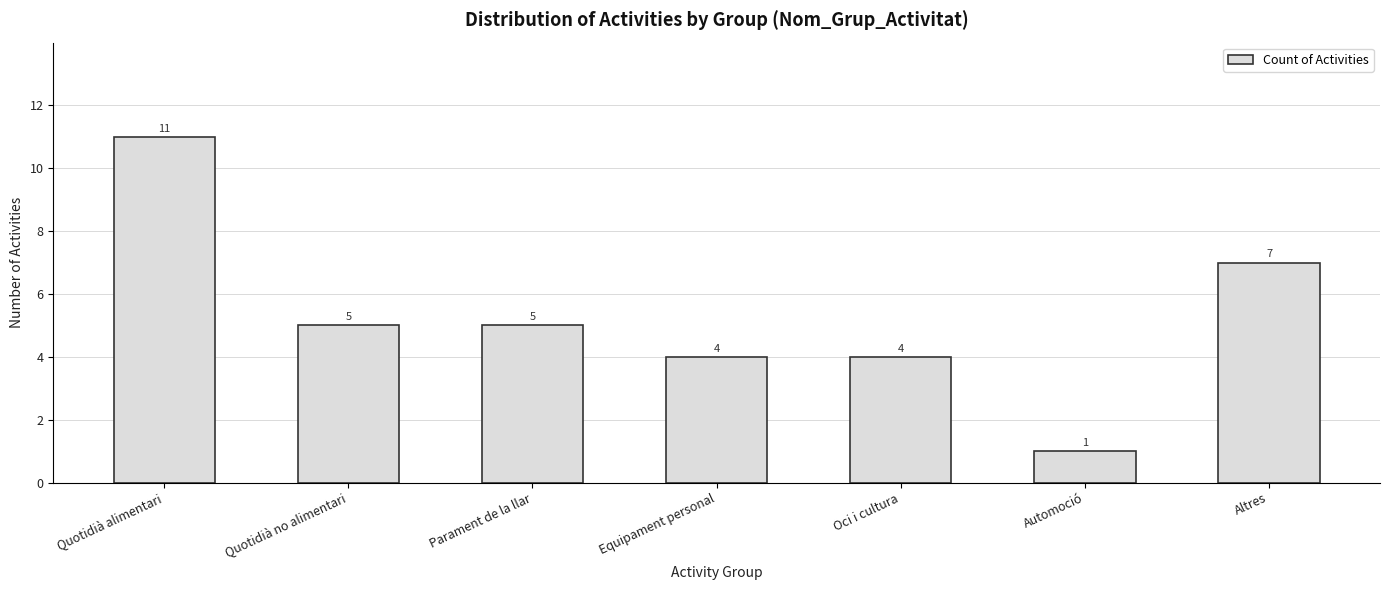

What is the ratio of the value at Oci i cultura to the value at Quotidià no alimentari?

0.8